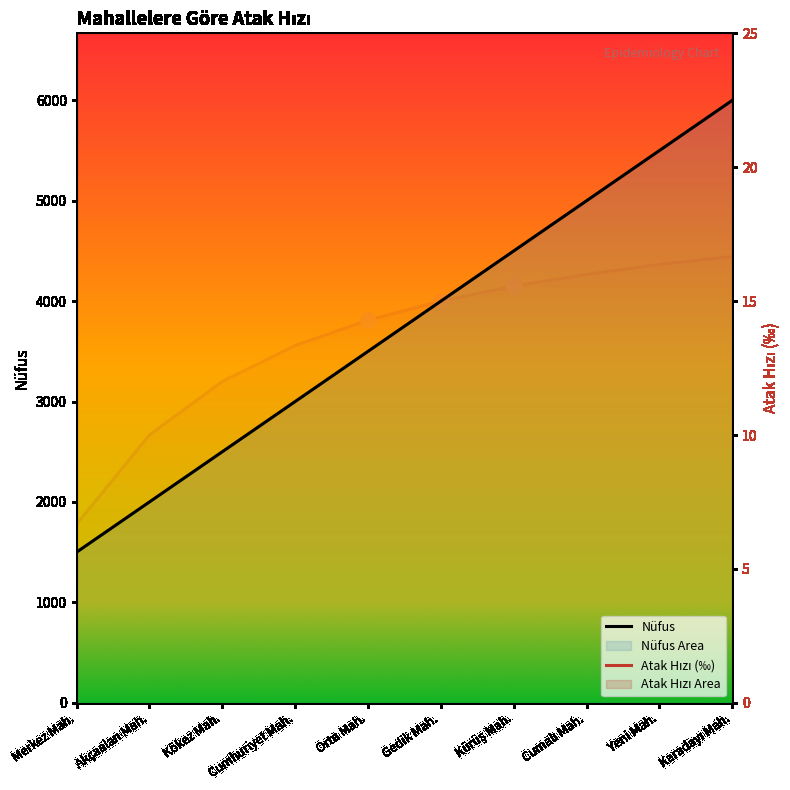

What is the total value across all series at Orta Mah.?

3514.3